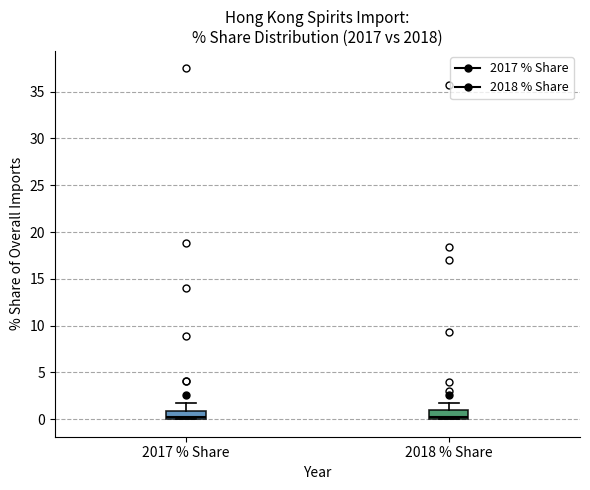

Where does the upper whisker of the box for 2017 % Share end on the y-axis? The values are not printed on the chart, so give them approximately, as read against the axis.

2.0